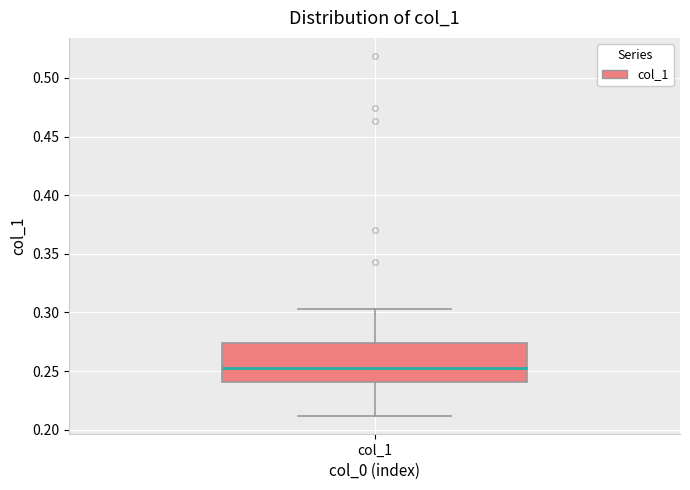

Where does the upper whisker of the box for col_1 end on the y-axis? The values are not printed on the chart, so give them approximately, as read against the axis.

0.305